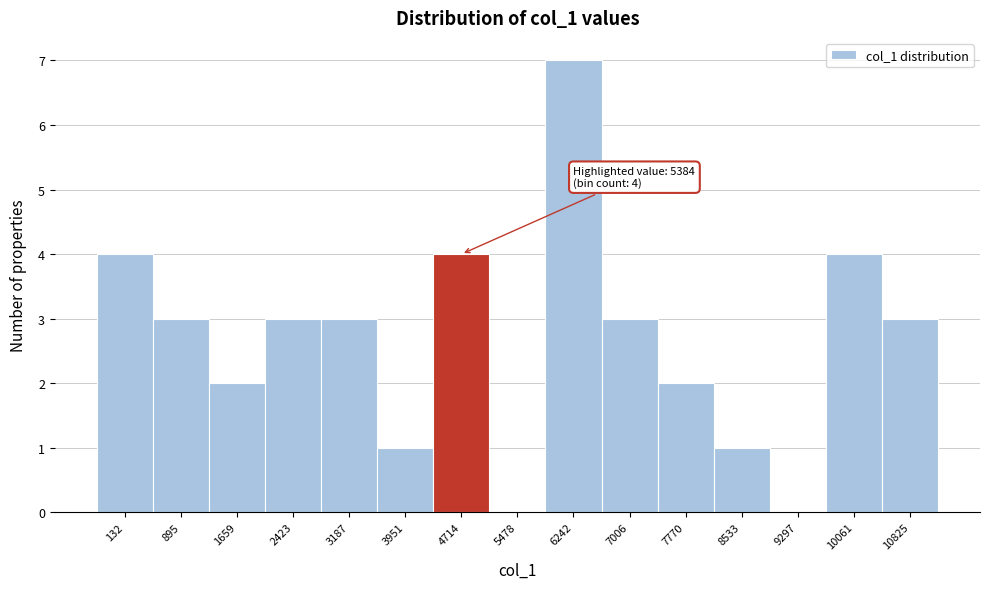

Reading left to right, transcribe all the data shown in this chart.

132=4	895=3	1659=2	2423=3	3187=3	3951=1	4714=4	5478=0	6242=7	7006=3	7770=2	8533=1	9297=0	10061=4	10825=3